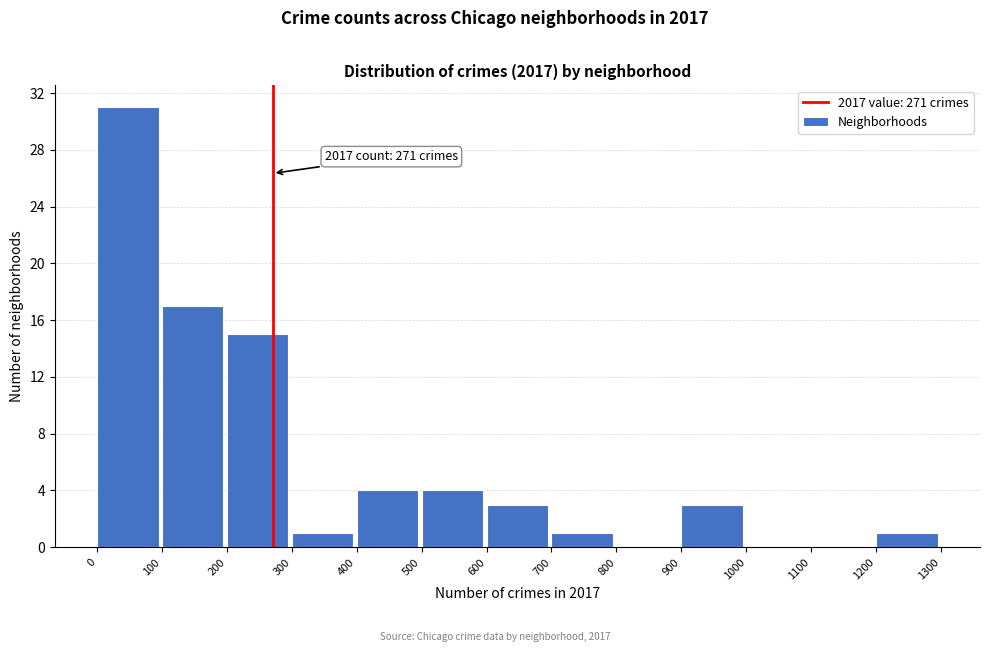

Over which range of the x-axis is the bar tallest?

0 to 100